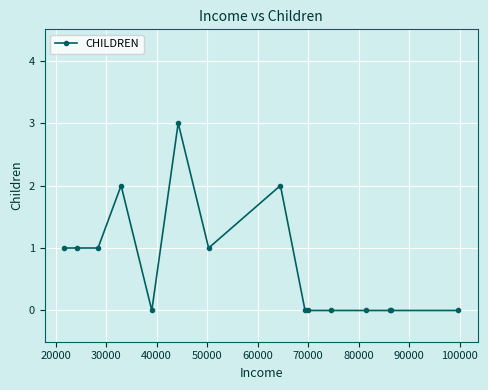

True or false: there are more than 1 points higher than both neighbors.

True